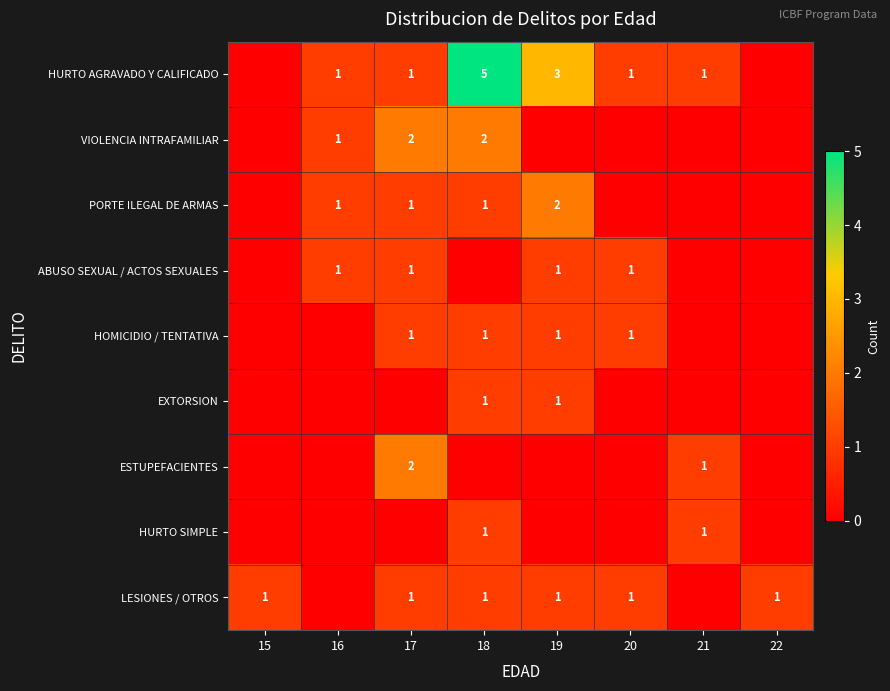

The value of EXTORSION at 18 is 1. True or false?

True